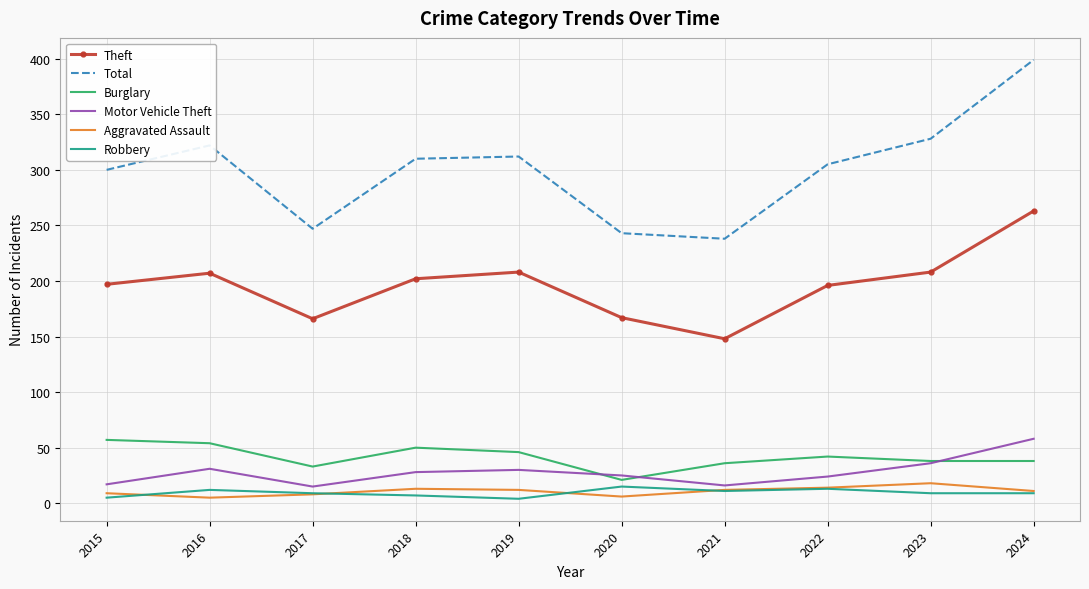

True or false: Aggravated Assault and Total cross at least once.

False